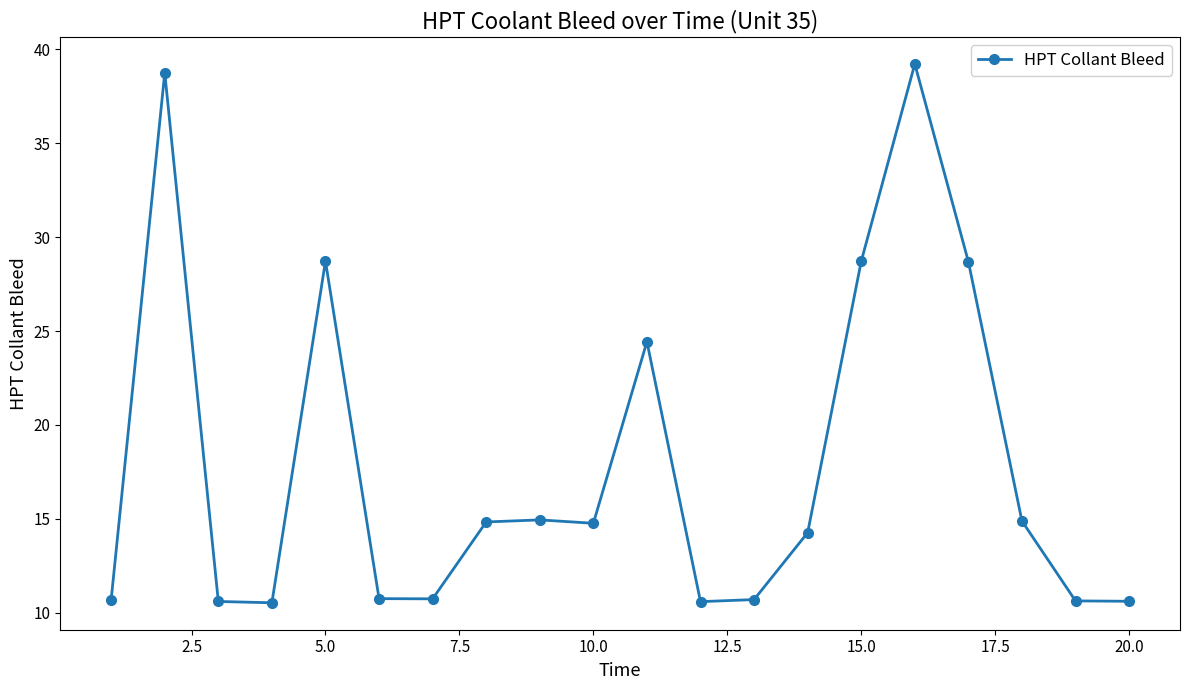

What is the maximum value shown in the chart?

39.2